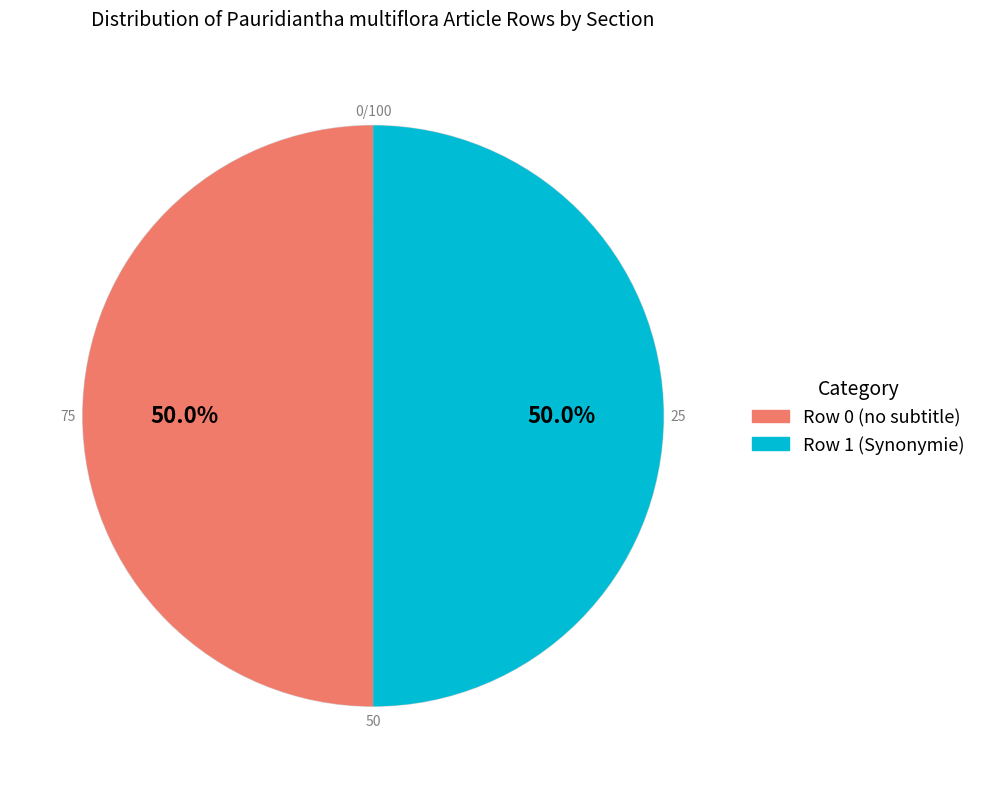

What portion of the pie excludes Row 0 (no subtitle)?

50.0%